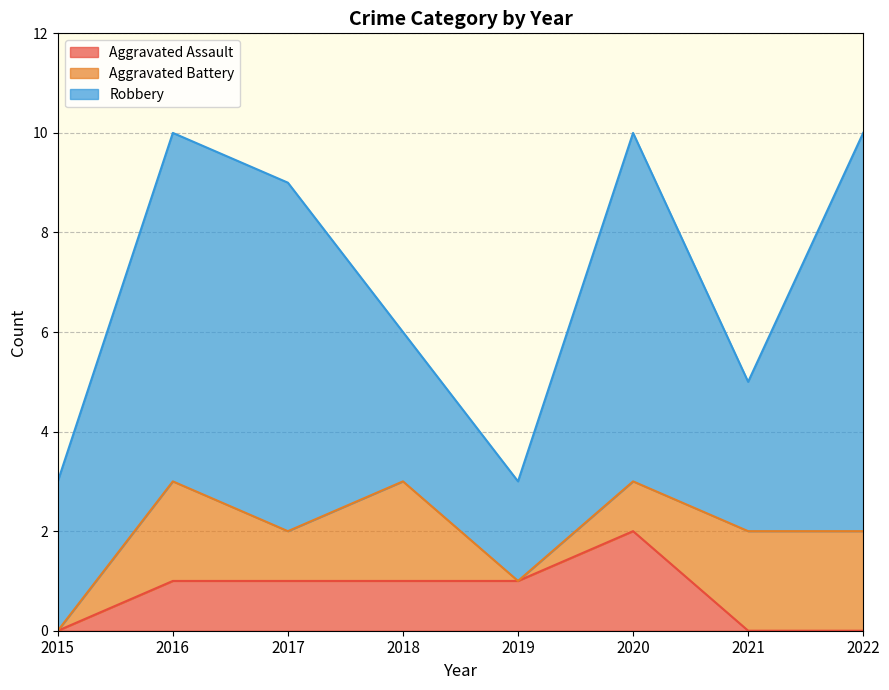

Between 2015 and 2018, which series saw the biggest shift?

Aggravated Battery